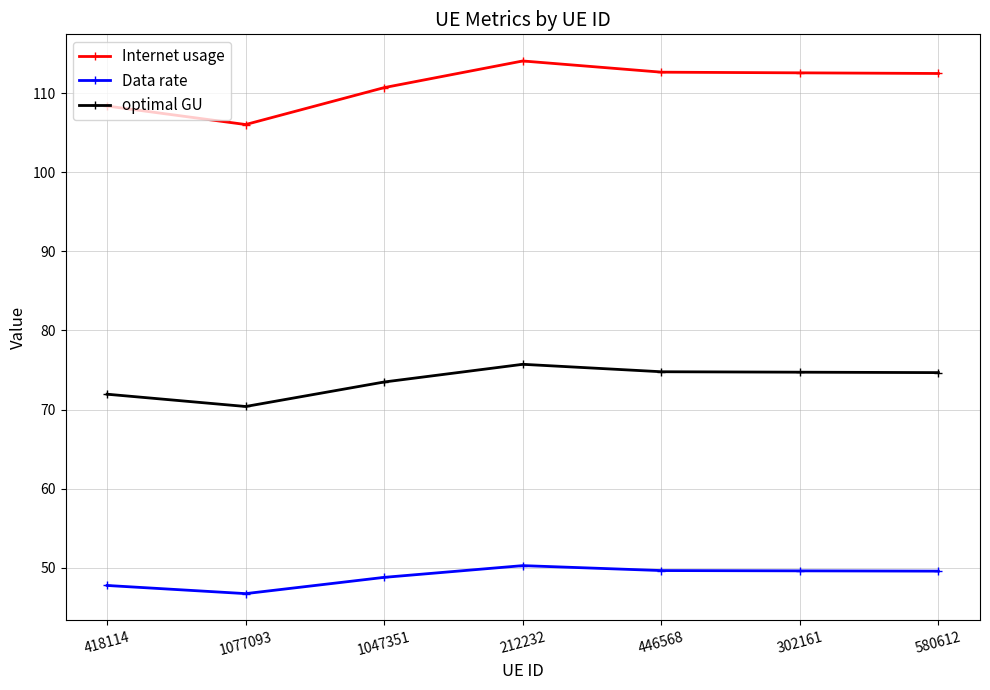

Is it true that optimal GU equals 28.6 at 302161?

False